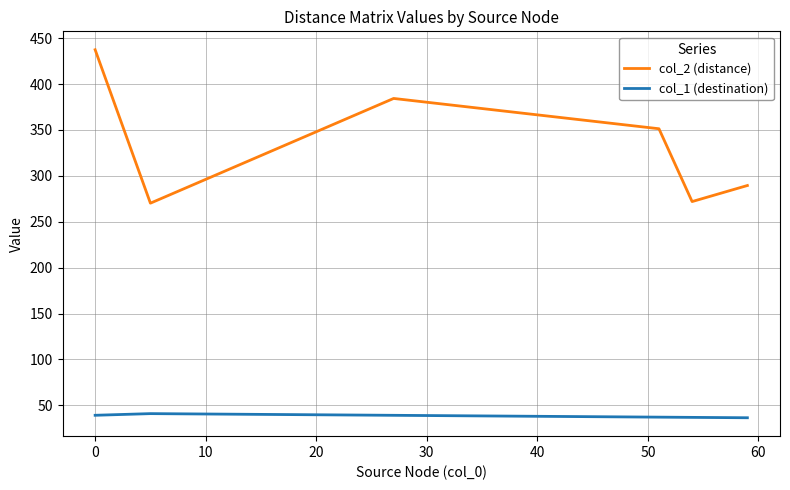

Which series has the largest total across all categories?

col_2 (distance)